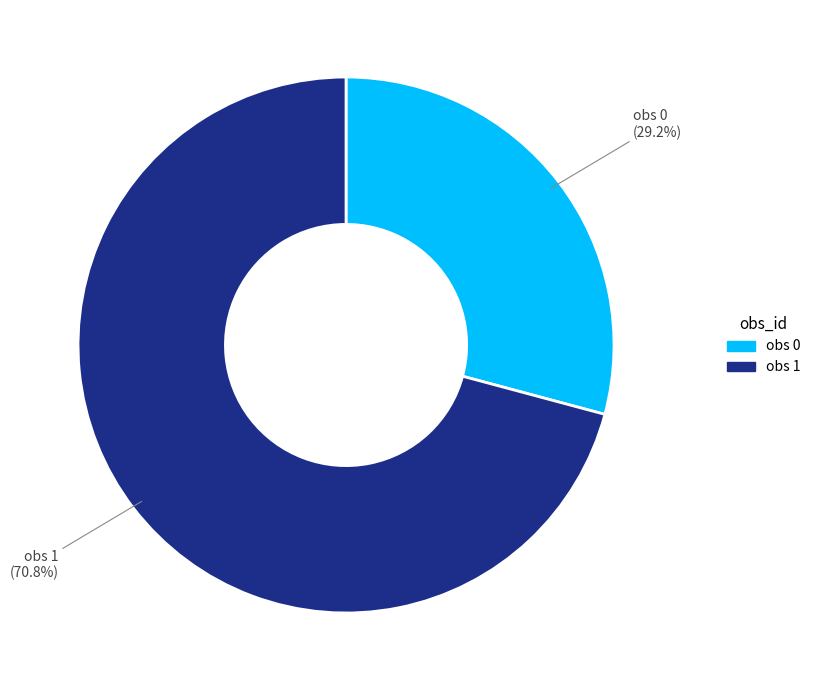

How many segments does this pie chart have?

2